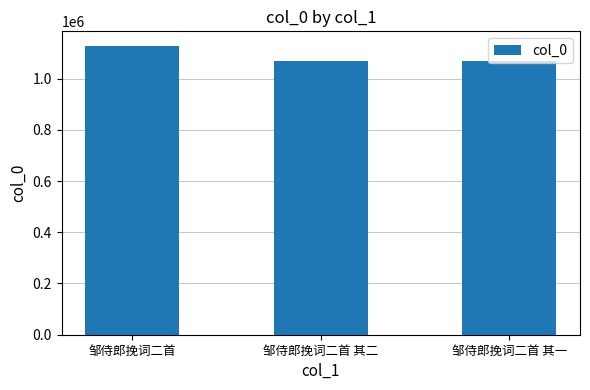

True or false: the data shows 1128165 at 邹侍郎挽词二首.

True